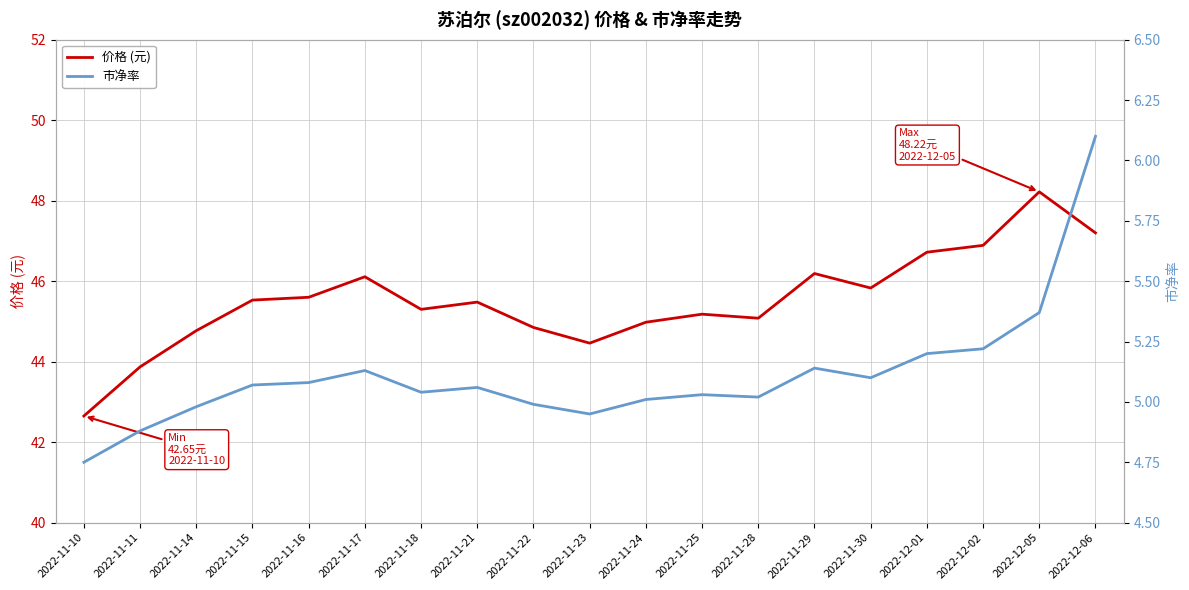

What is the label of the 18th point from the right?

2022-11-11